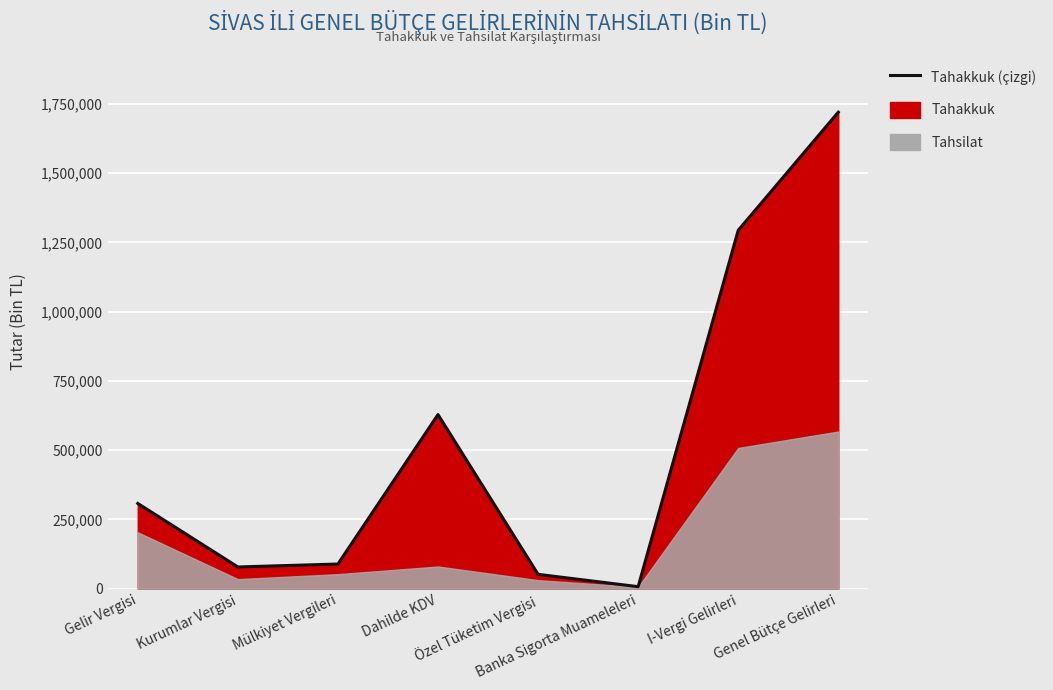

What is the change in value from Özel Tüketim Vergisi to I-Vergi Gelirleri?

+1241658